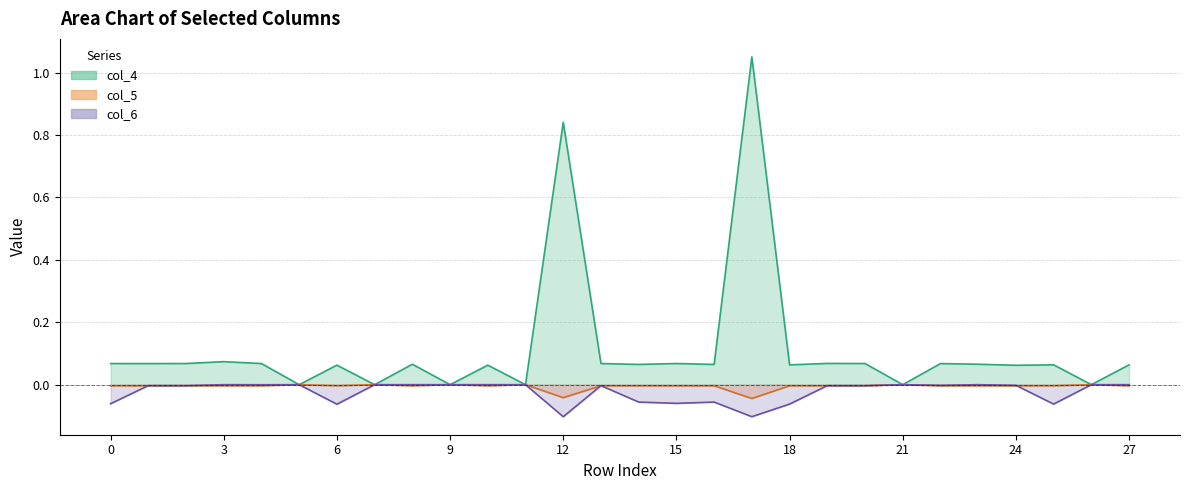

Reading right to left, what are all the values shown in this chart?

col_5: 27=-0.0	26=0.0	25=-0.0	24=-0.0	23=-0.0	22=-0.0	21=0.0	20=-0.0	19=-0.0	18=-0.0	17=-0.0	16=-0.0	15=-0.0	14=-0.0	13=-0.0	12=-0.0	11=0.0	10=-0.0	9=0.0	8=-0.0	7=0.0	6=-0.0	5=0.0	4=-0.0	3=-0.0	2=-0.0	1=-0.0	0=-0.0
col_4: 27=0.1	26=0.0	25=0.1	24=0.1	23=0.1	22=0.1	21=0.0	20=0.1	19=0.1	18=0.1	17=1.1	16=0.1	15=0.1	14=0.1	13=0.1	12=0.8	11=0.0	10=0.1	9=0.0	8=0.1	7=0.0	6=0.1	5=0.0	4=0.1	3=0.1	2=0.1	1=0.1	0=0.1
col_6: 27=0.0	26=-0.0	25=-0.1	24=-0.0	23=0.0	22=-0.0	21=0.0	20=-0.0	19=-0.0	18=-0.1	17=-0.1	16=-0.1	15=-0.1	14=-0.1	13=-0.0	12=-0.1	11=-0.0	10=0.0	9=0.0	8=0.0	7=-0.0	6=-0.1	5=-0.0	4=-0.0	3=0.0	2=-0.0	1=-0.0	0=-0.1